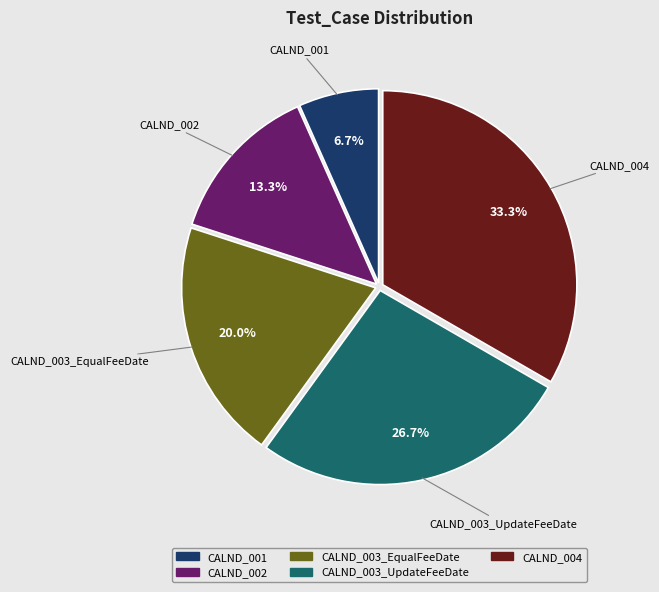

What percentage is the CALND_004 slice, to the nearest percent?

33%